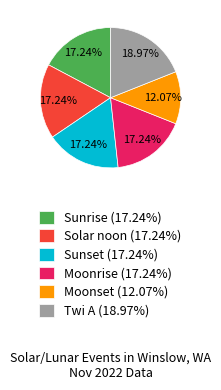

Count the number of slices in the pie.

6